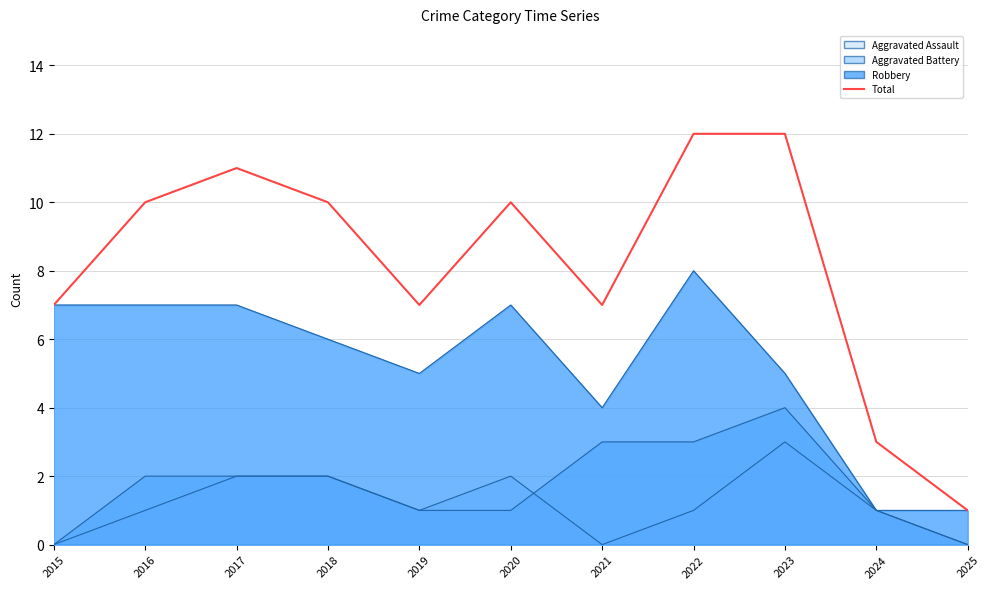

In Total, how many points are higher than both neighbors (excluding endpoints)?

2